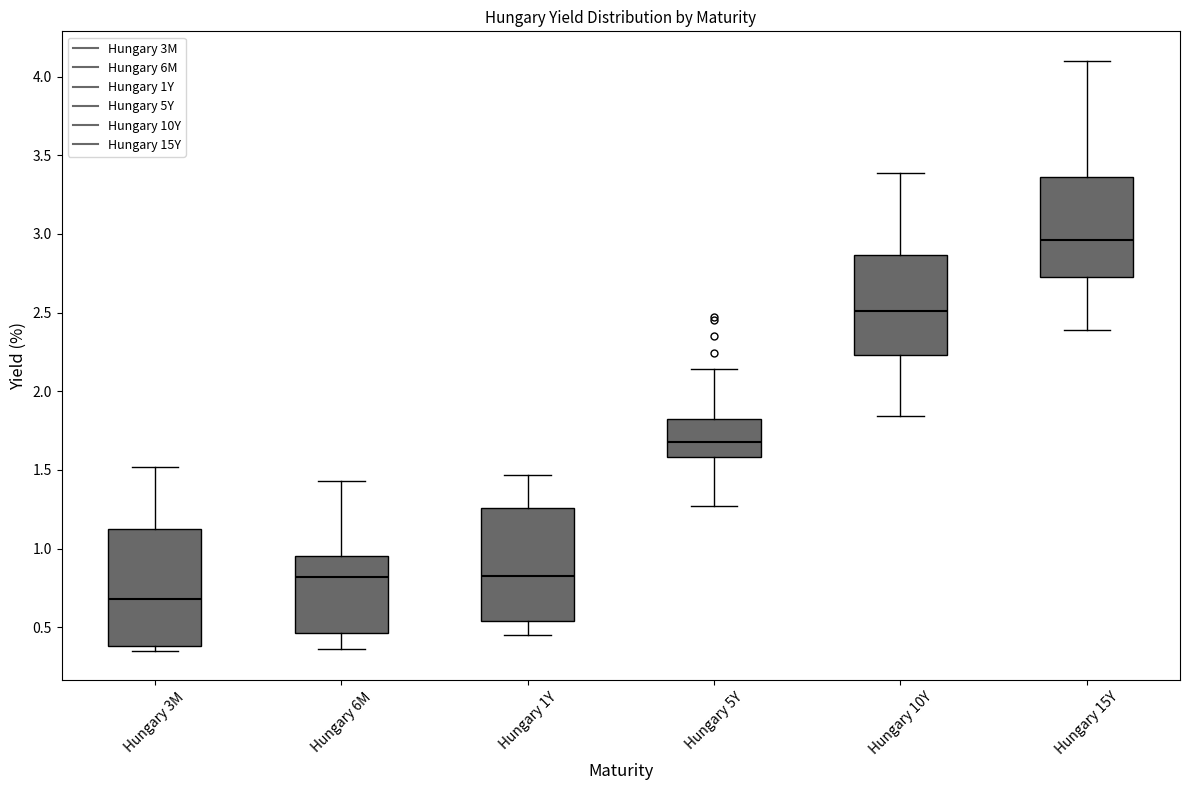

Where is the lower edge of the box for Hungary 10Y on the y-axis? The values are not printed on the chart, so give them approximately, as read against the axis.

2.25